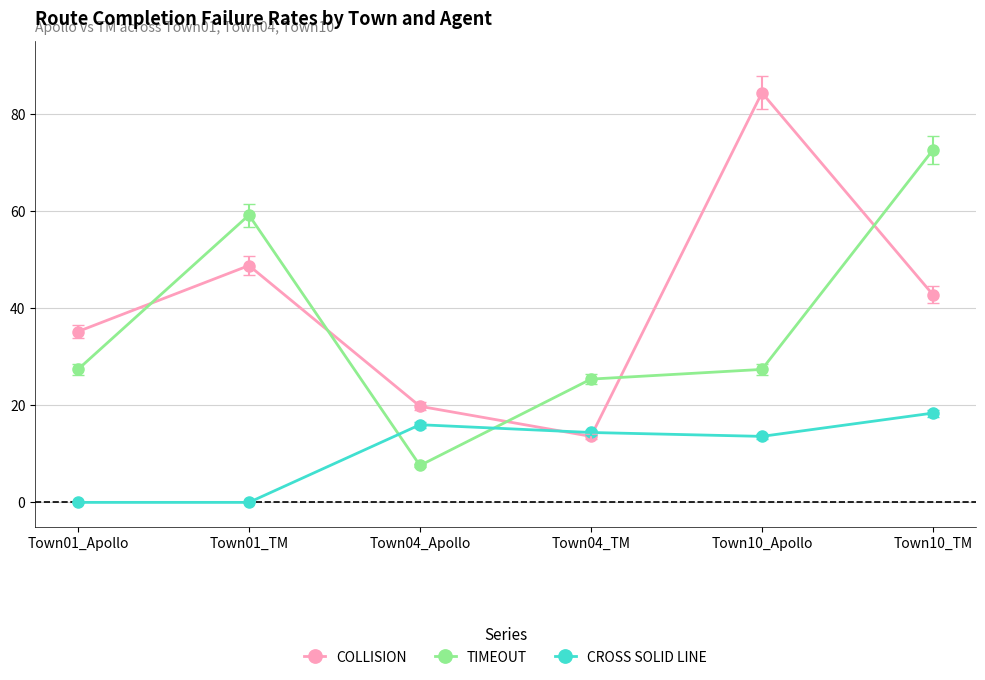

How many lines are shown in the chart?

3